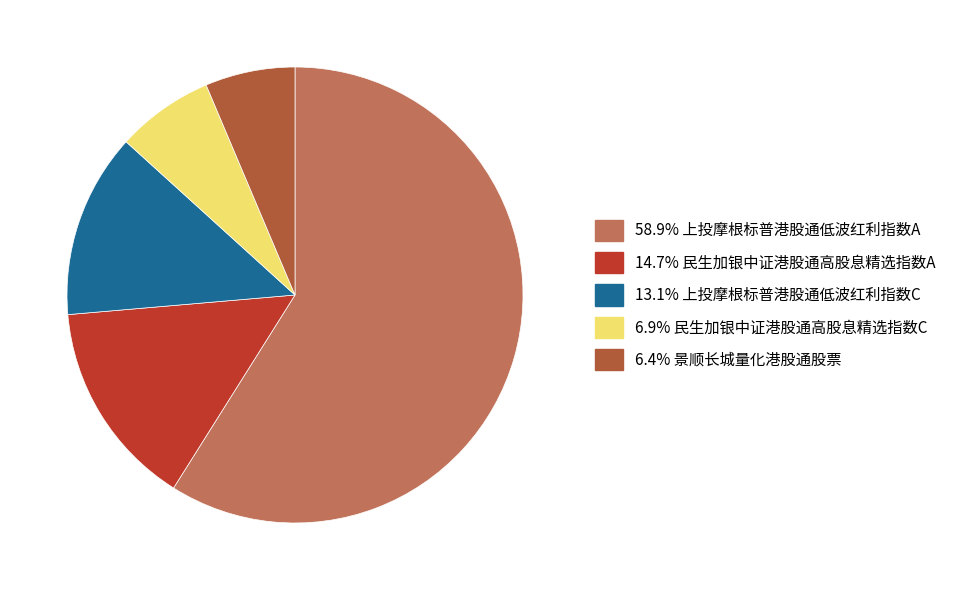

Is there a majority slice in this chart?

Yes